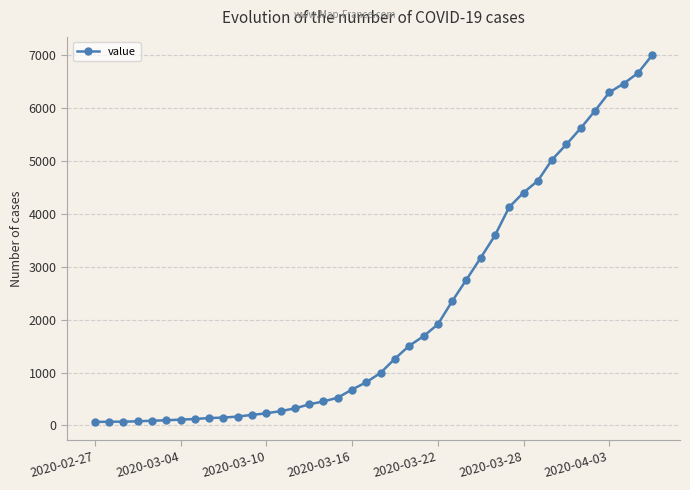

What is the minimum value shown in the chart?

65